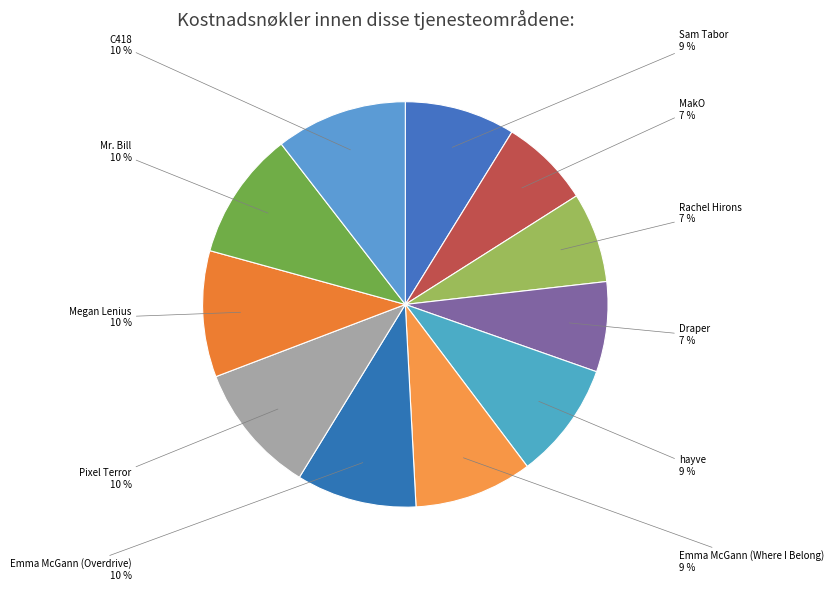

To the nearest percent, what percentage of the pie is Emma McGann (Where I Belong)?

9%